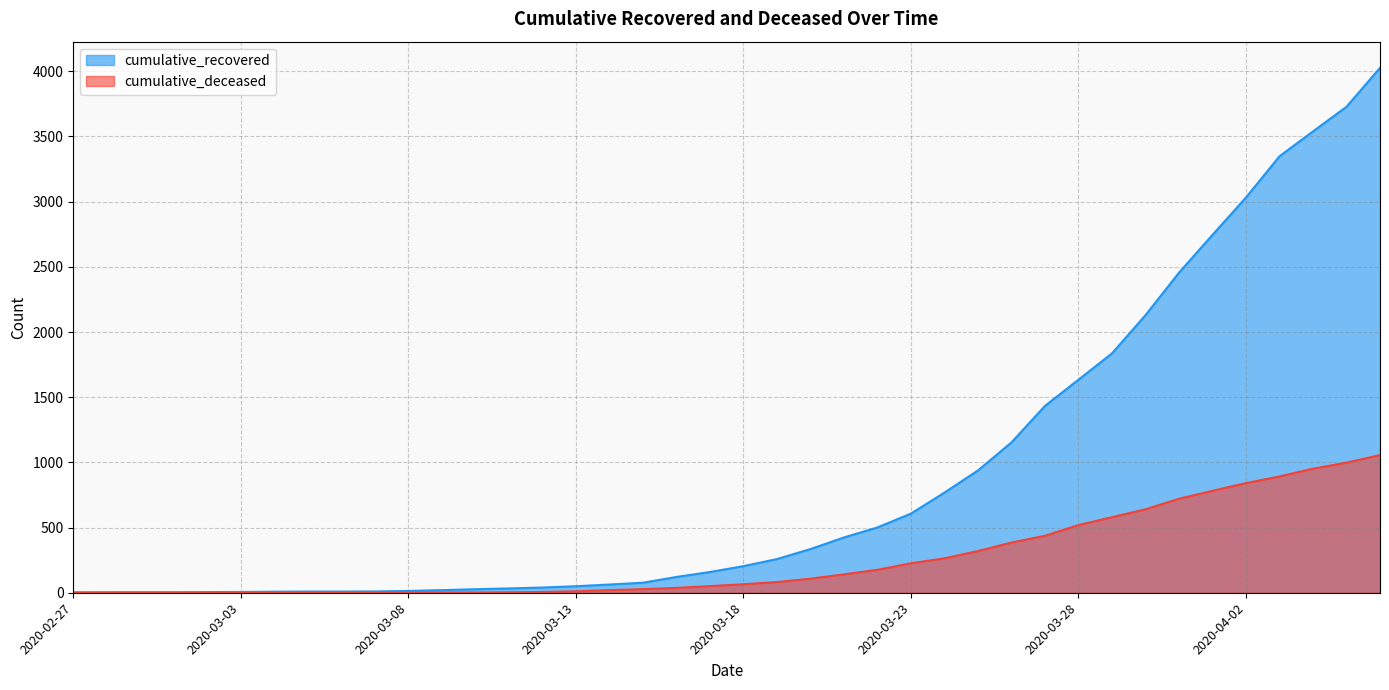

True or false: cumulative_deceased and cumulative_recovered cross at least once.

False